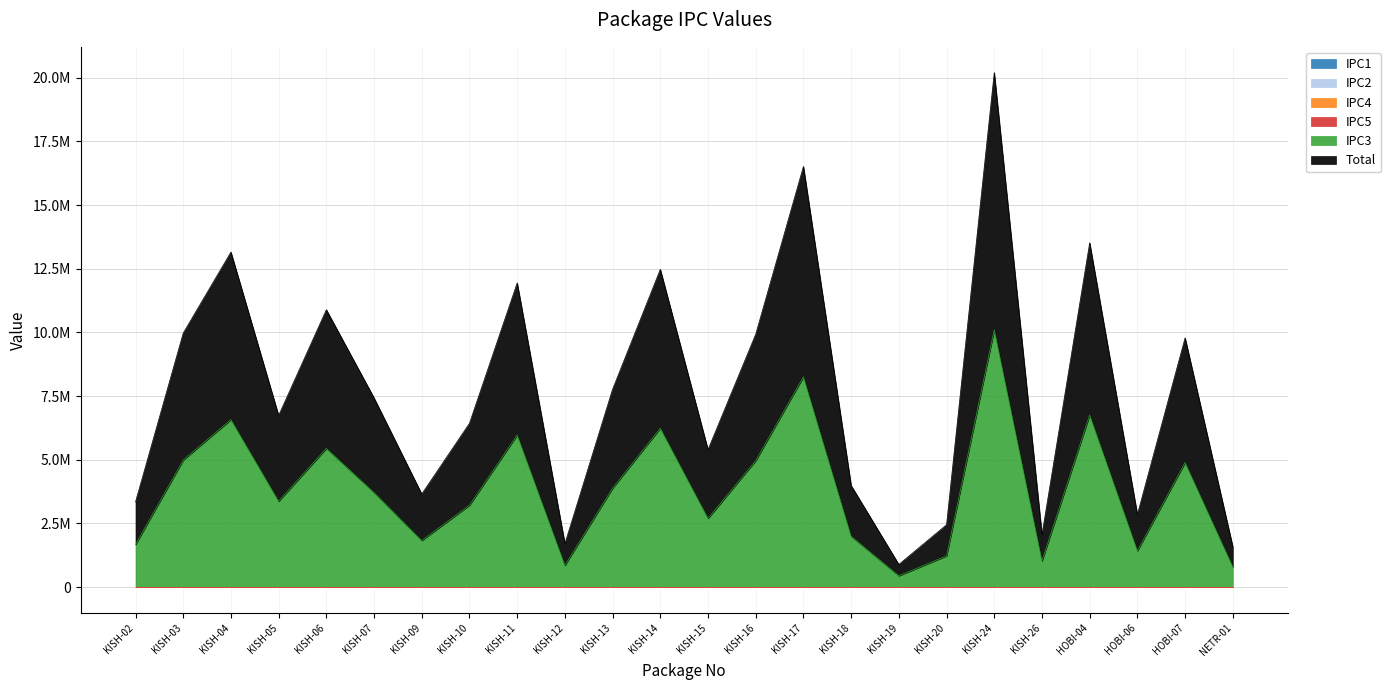

True or false: IPC1 has more than 1 interior local peaks.

False